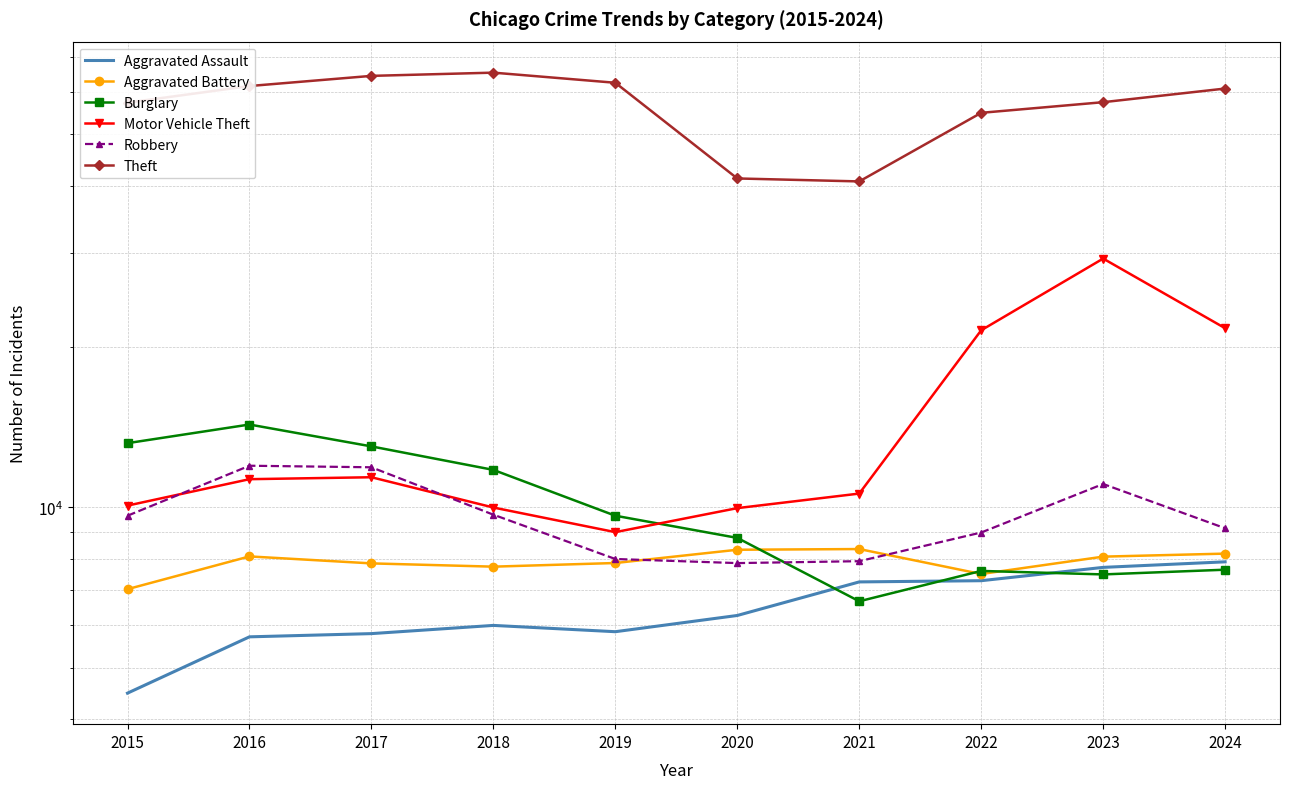

True or false: Robbery has a value of 7995 at 2019.

True